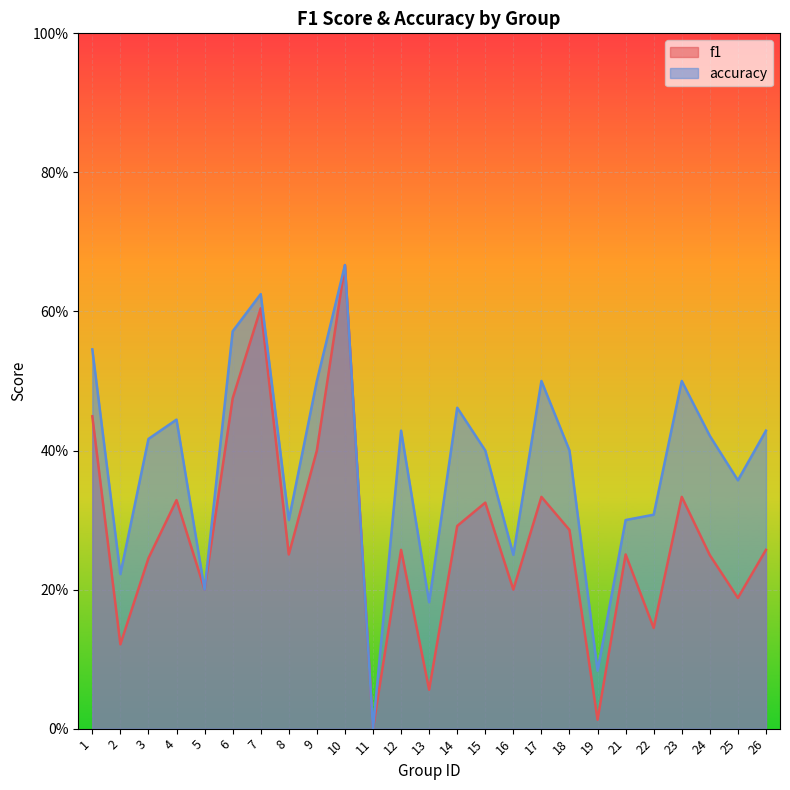

True or false: accuracy and f1 intersect in this chart.

False